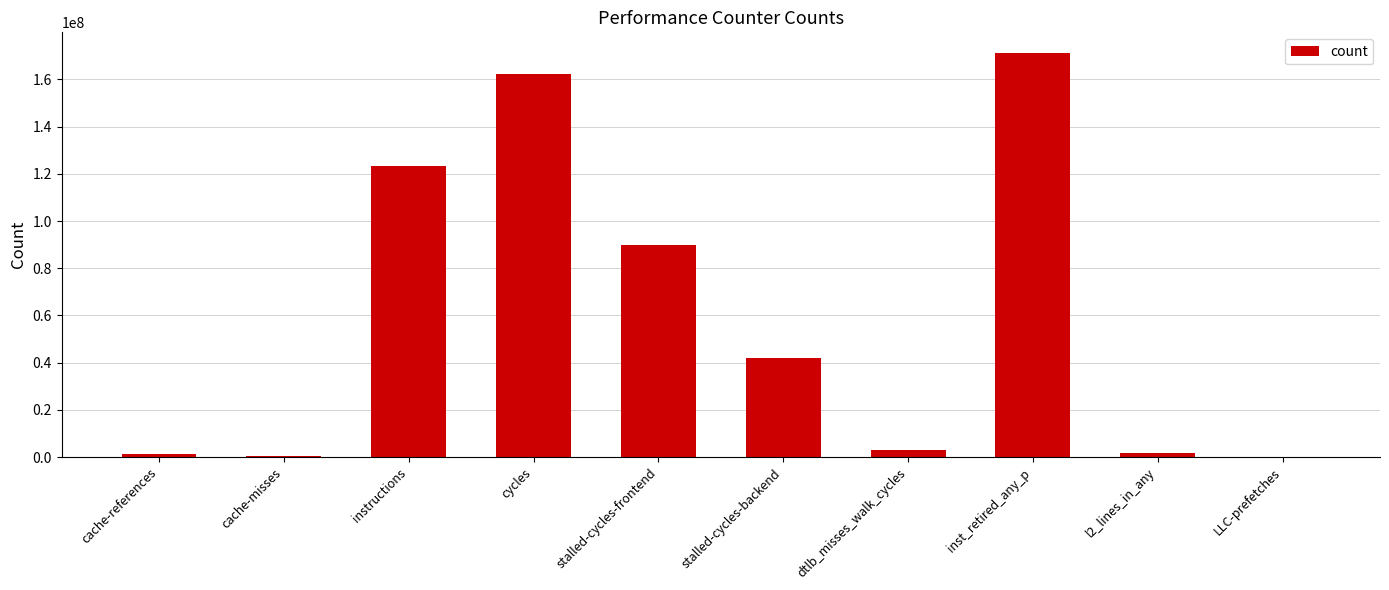

The chart shows a value of 10015588 at stalled-cycles-backend. True or false?

False